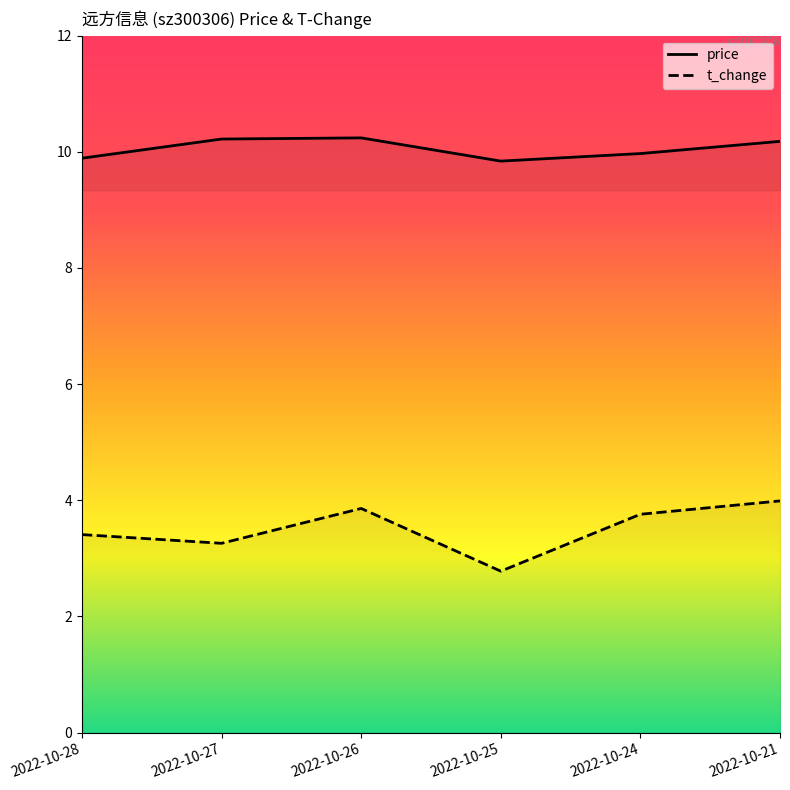

The value of price at 2022-10-21 is 10.2. True or false?

True